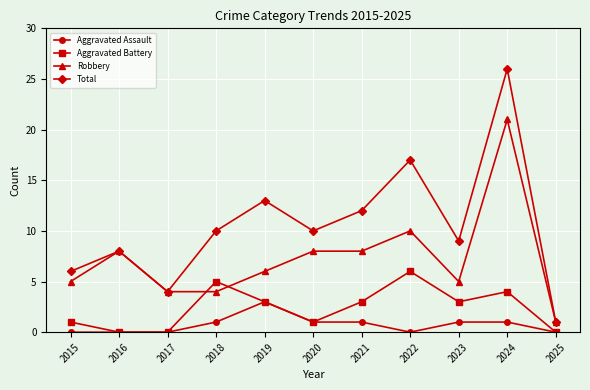

True or false: Aggravated Battery has a value of 4 at 2023.

False